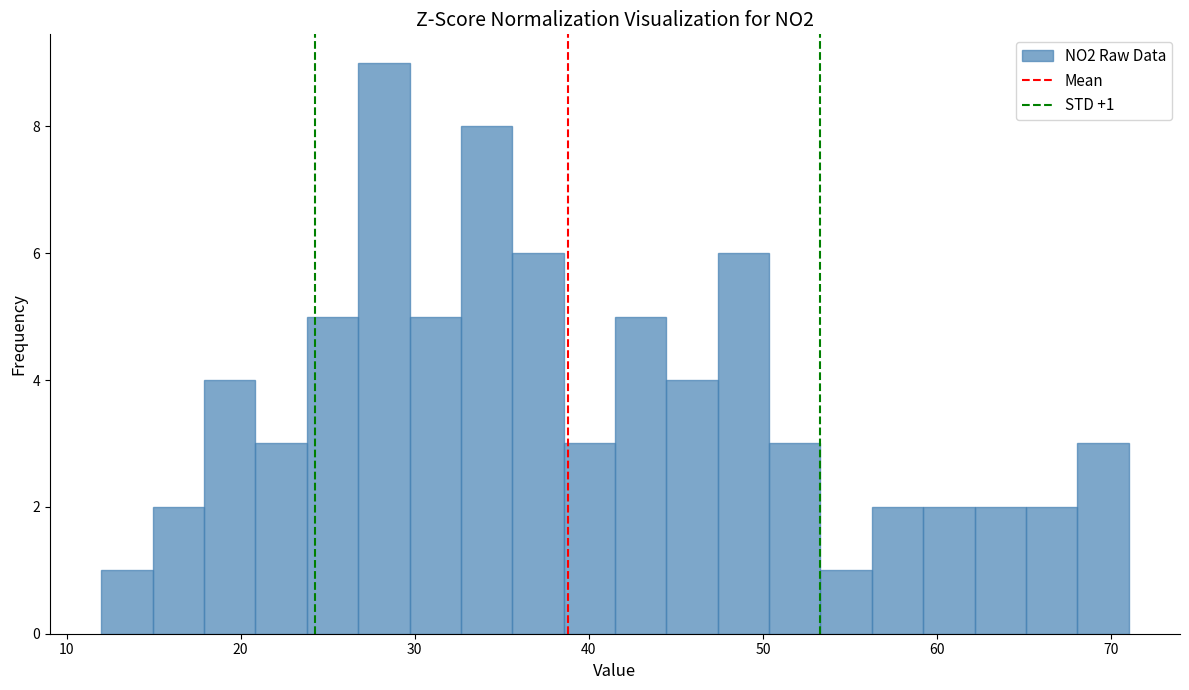

Read against the x-axis, roughly where is the centre of the tallest bar?

28